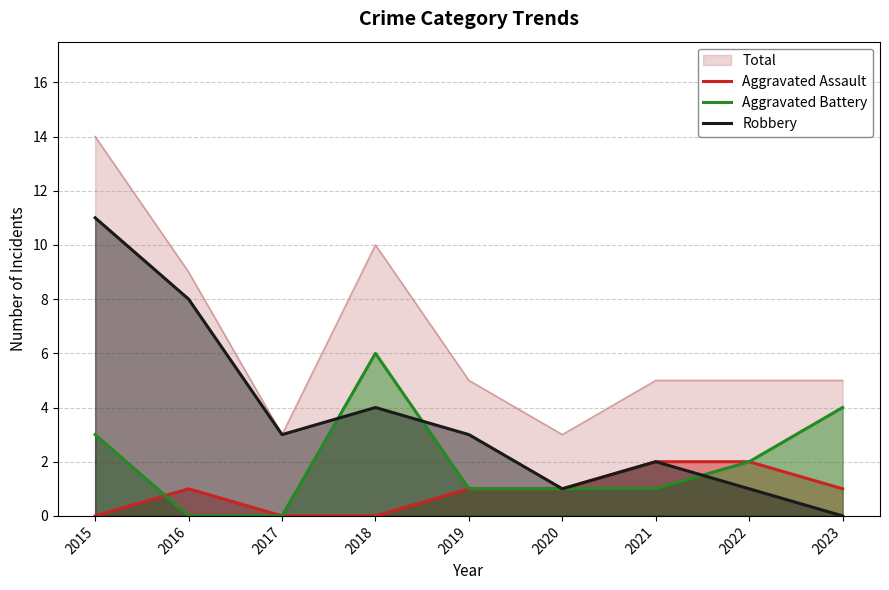

Reading left to right, what are all the values shown in this chart?

Aggravated Assault: 0	1	0	0	1	1	2	2	1
Aggravated Battery: 3	0	0	6	1	1	1	2	4
Robbery: 11	8	3	4	3	1	2	1	0